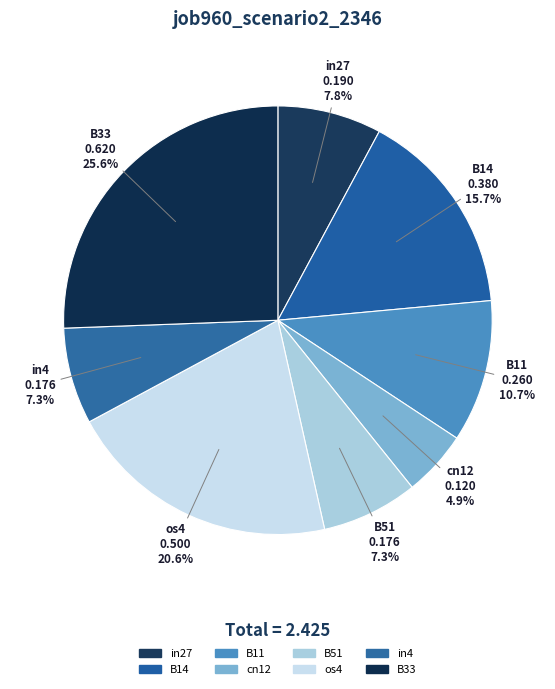

Is B33 the majority of the pie?

No